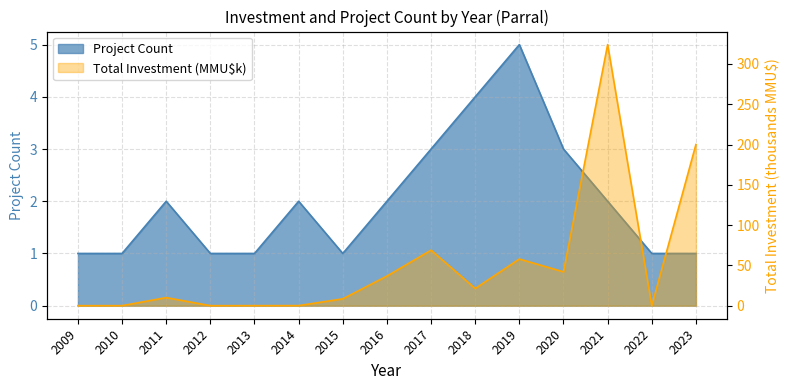

At which label does Total Investment (MMU$) reach its peak?

2021